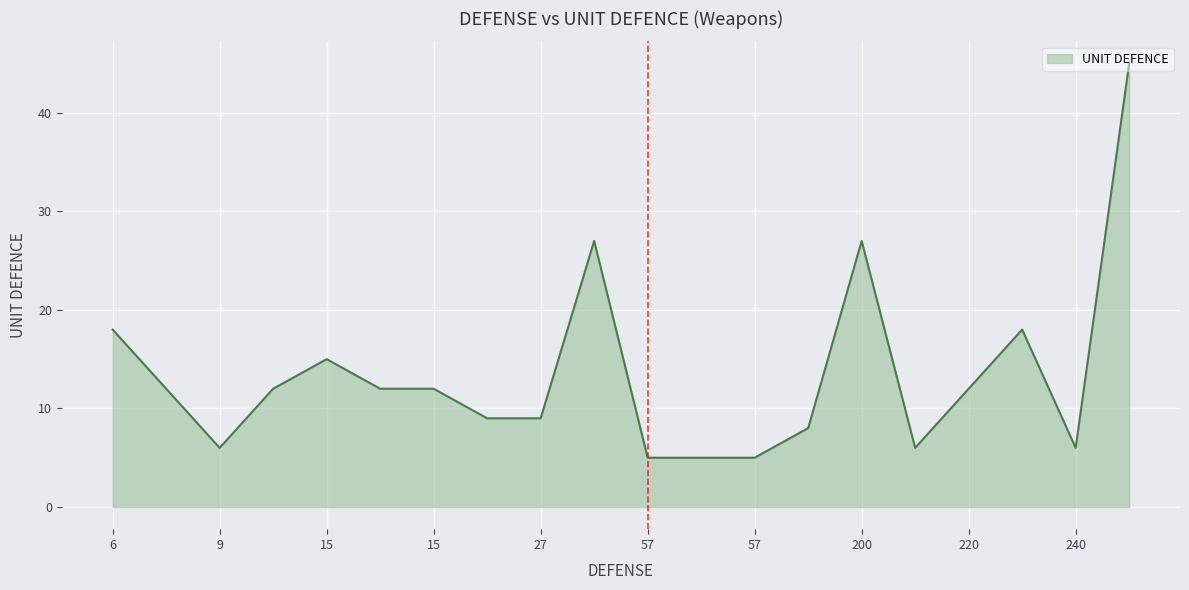

What is the minimum value shown in the chart?

5